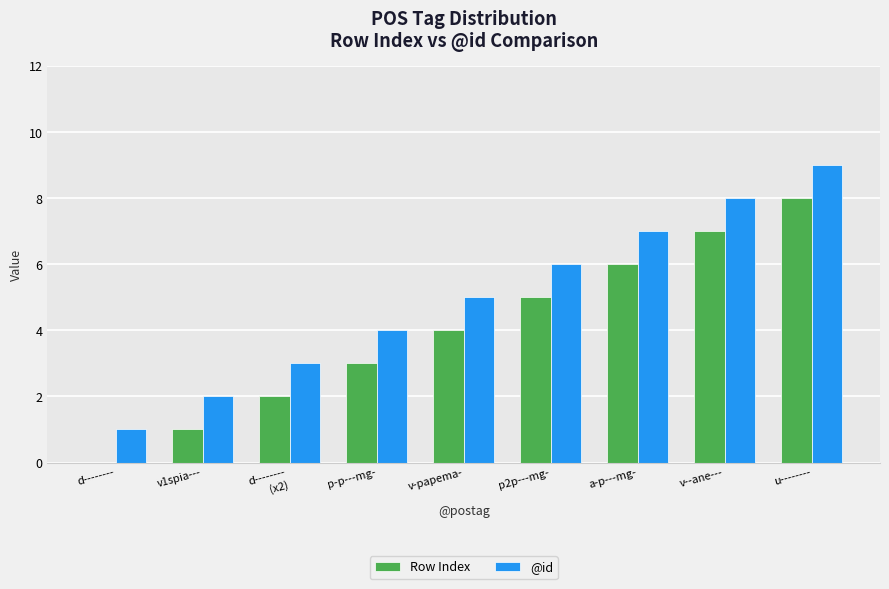

Reading right to left, list all the values displayed in this chart.

Row Index: u--------=8	v--ane---=7	a-p---mg-=6	p2p---mg-=5	v-papema-=4	p-p---mg-=3	d--------
(x2)=2	v1spia---=1	d--------=0
@id: u--------=9	v--ane---=8	a-p---mg-=7	p2p---mg-=6	v-papema-=5	p-p---mg-=4	d--------
(x2)=3	v1spia---=2	d--------=1